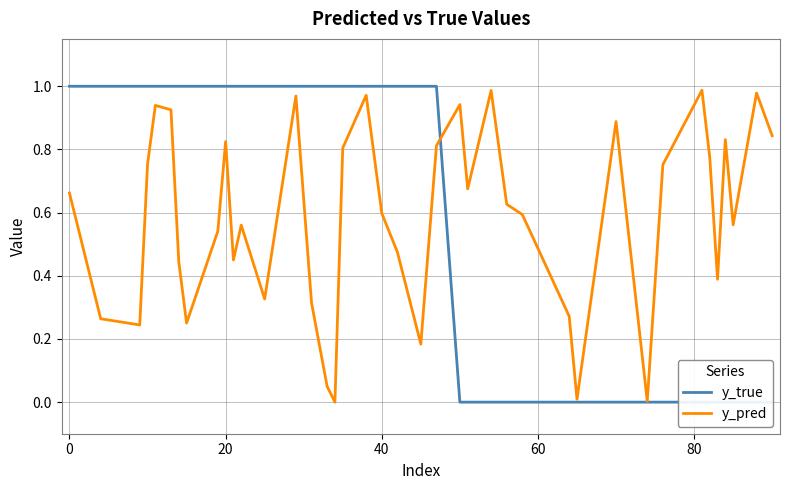

At how many categories does at least one series exceed 0?

40